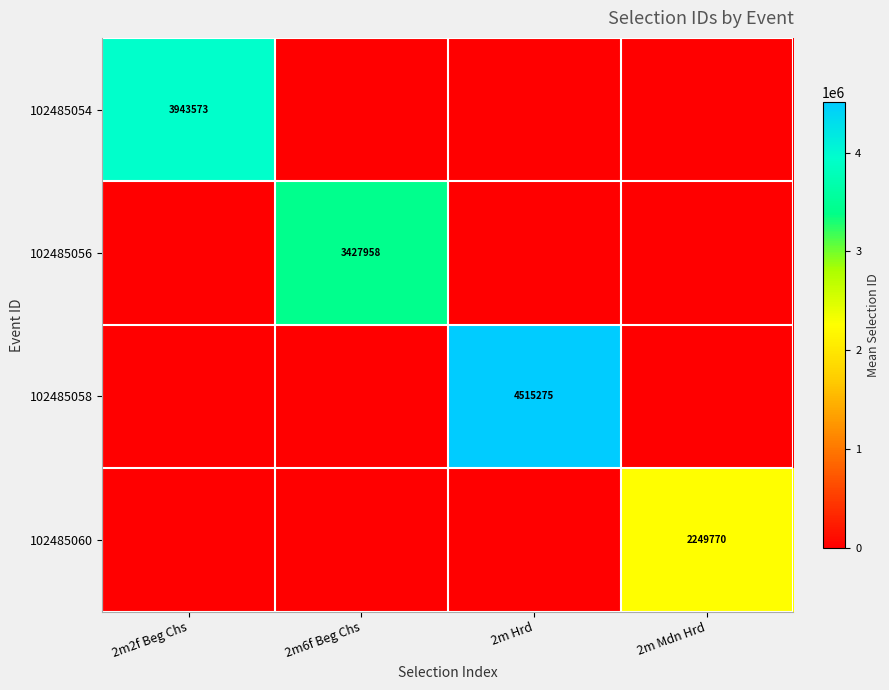

The value of 102485054 at 2m2f Beg Chs is 1321587. True or false?

False